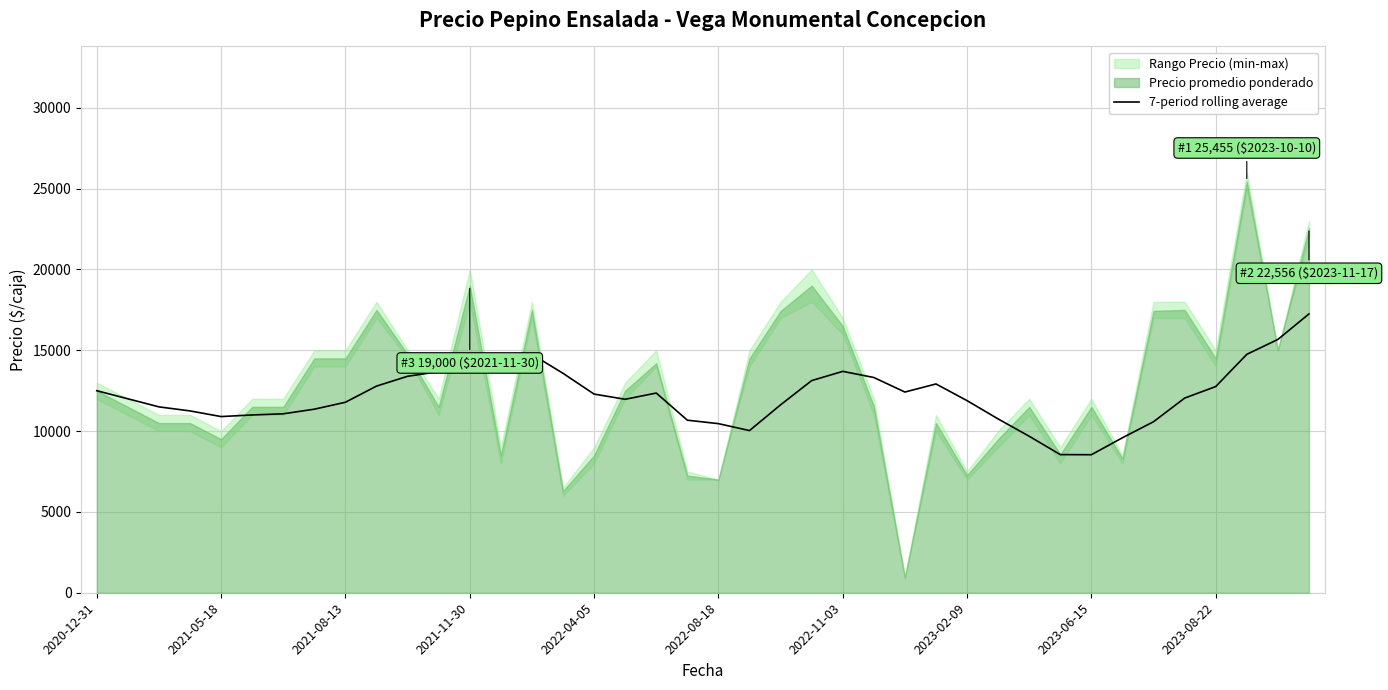

What is the change in value from 2023-06-15 to 2023-08-22?

+4217.3